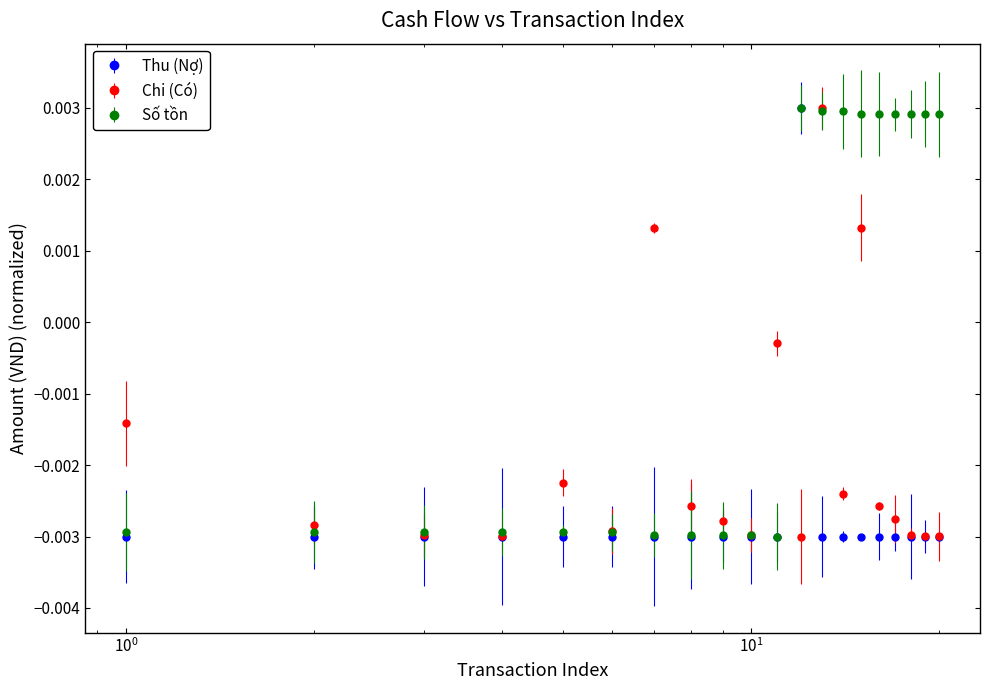

Which series has the largest total across all categories?

Số tồn